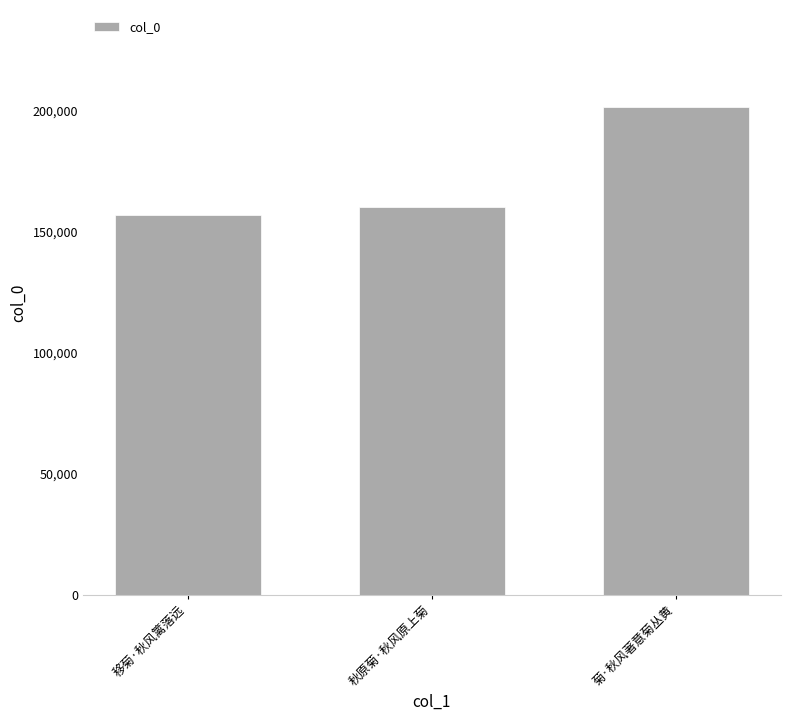

How many series are shown in this chart?

1